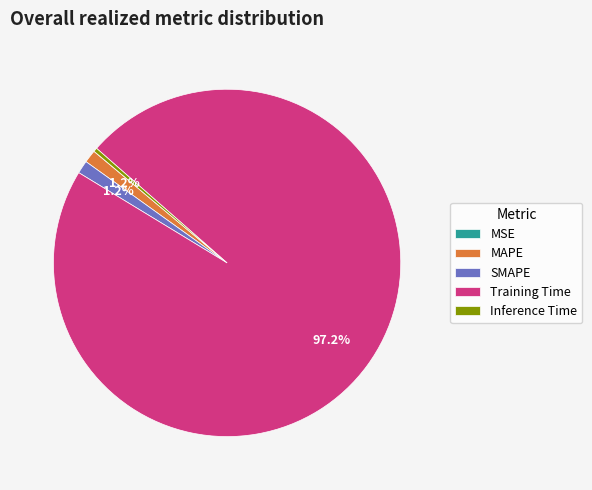

Which category accounts for the majority?

Training Time